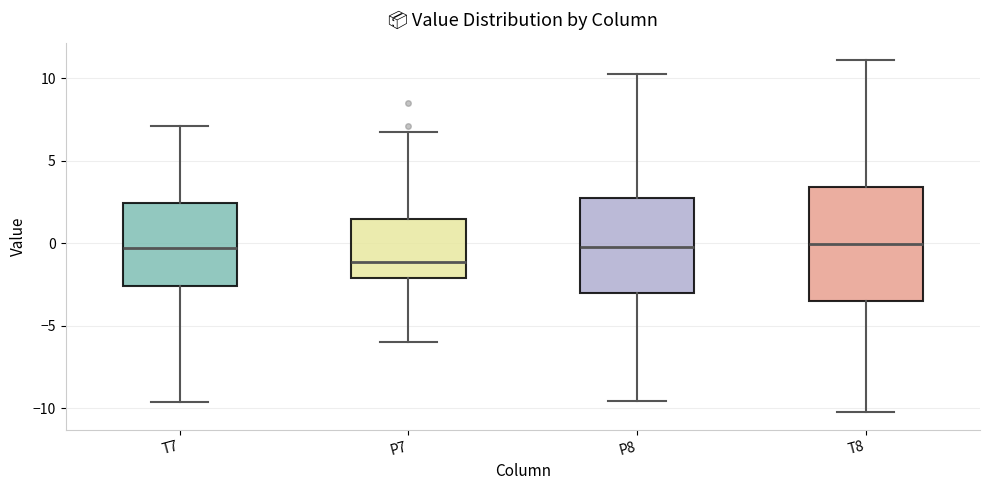

Where does the lower whisker of the box for P8 end on the y-axis? The values are not printed on the chart, so give them approximately, as read against the axis.

-9.5